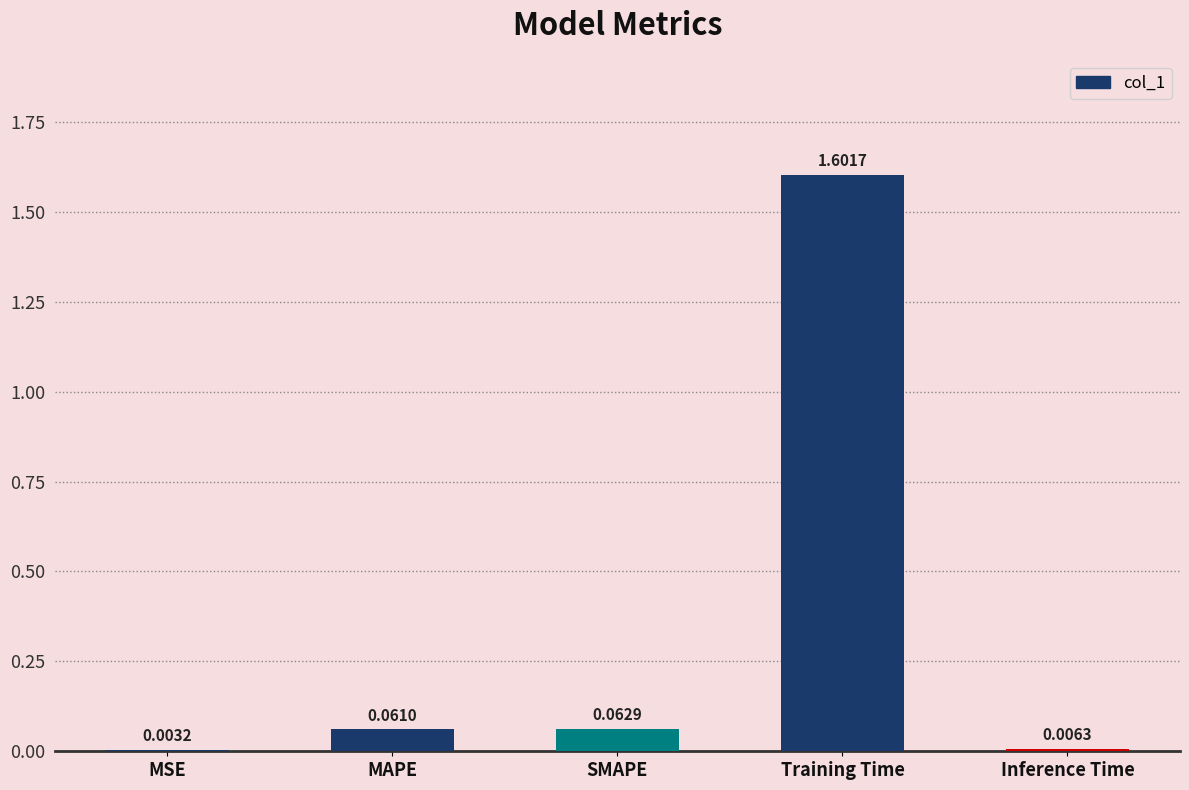

What is the change in value from MAPE to Training Time?

+1.5